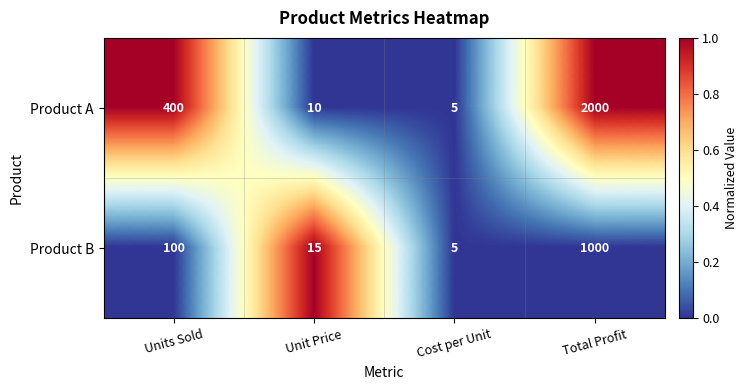

Which series has the largest total across all categories?

Product A